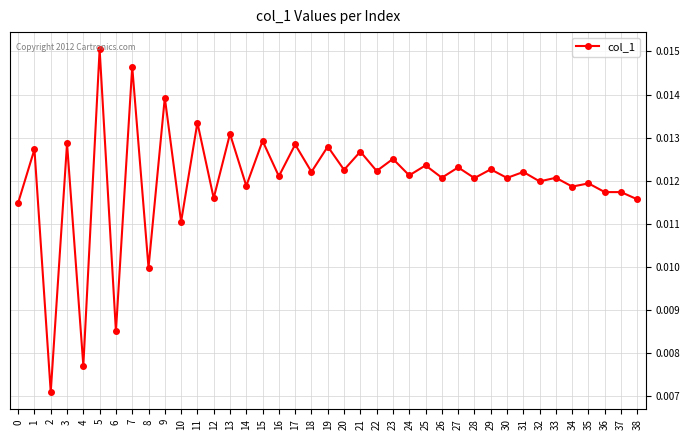

At which category does the data reach its first local peak?

1